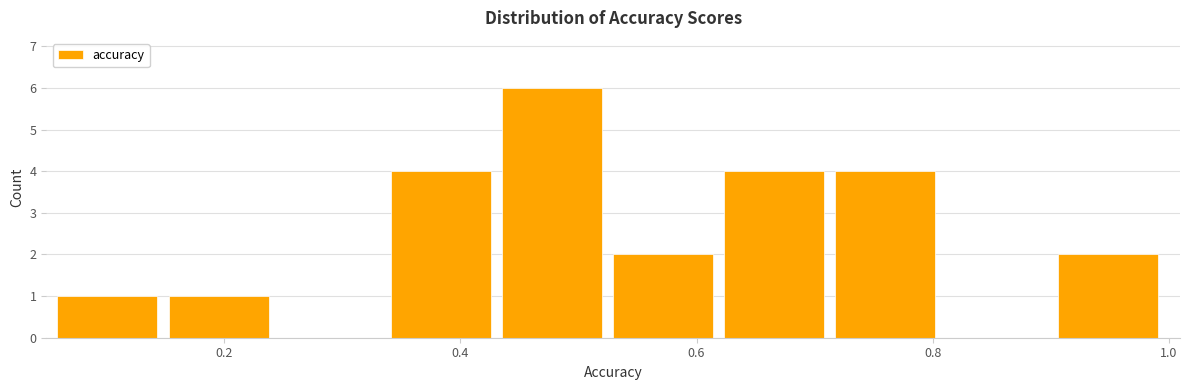

Reading left to right, list every bar in this chart as the range it spans on the x-axis followed by its height. Neither the bar edges nor the heights are printed on the chart, so give them approximately, as read against the axes.

0.06 to 0.16: 1
0.16 to 0.24: 1
0.24 to 0.34: 0
0.34 to 0.44: 4
0.44 to 0.52: 6
0.52 to 0.62: 2
0.62 to 0.72: 4
0.72 to 0.82: 4
0.82 to 0.90: 0
0.90 to 1.00: 2